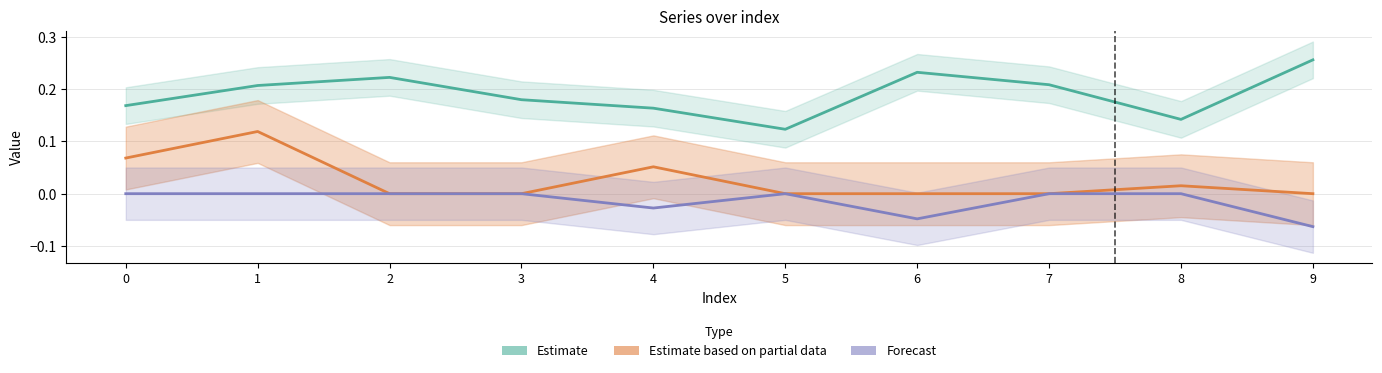

Reading left to right, list all the values displayed in this chart.

Estimate: 0=0.2	1=0.2	2=0.2	3=0.2	4=0.2	5=0.1	6=0.2	7=0.2	8=0.1	9=0.3
Estimate based on partial data: 0=0.1	1=0.1	2=0.0	3=0.0	4=0.1	5=0.0	6=0.0	7=0.0	8=0.0	9=0.0
Forecast: 0=0.0	1=0.0	2=0.0	3=0.0	4=-0.0	5=0.0	6=-0.0	7=0.0	8=0.0	9=-0.1